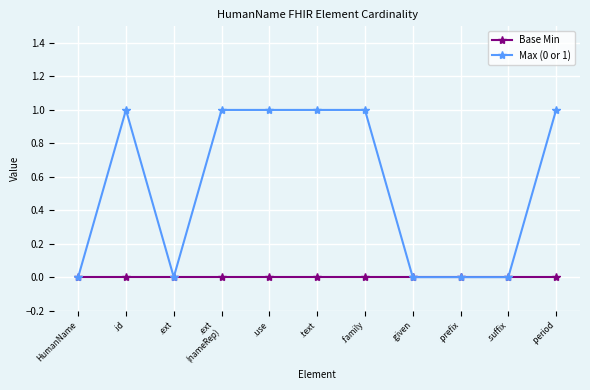

List the series in order of their overall mean, lowest first.

Base Min, Max (0 or 1)